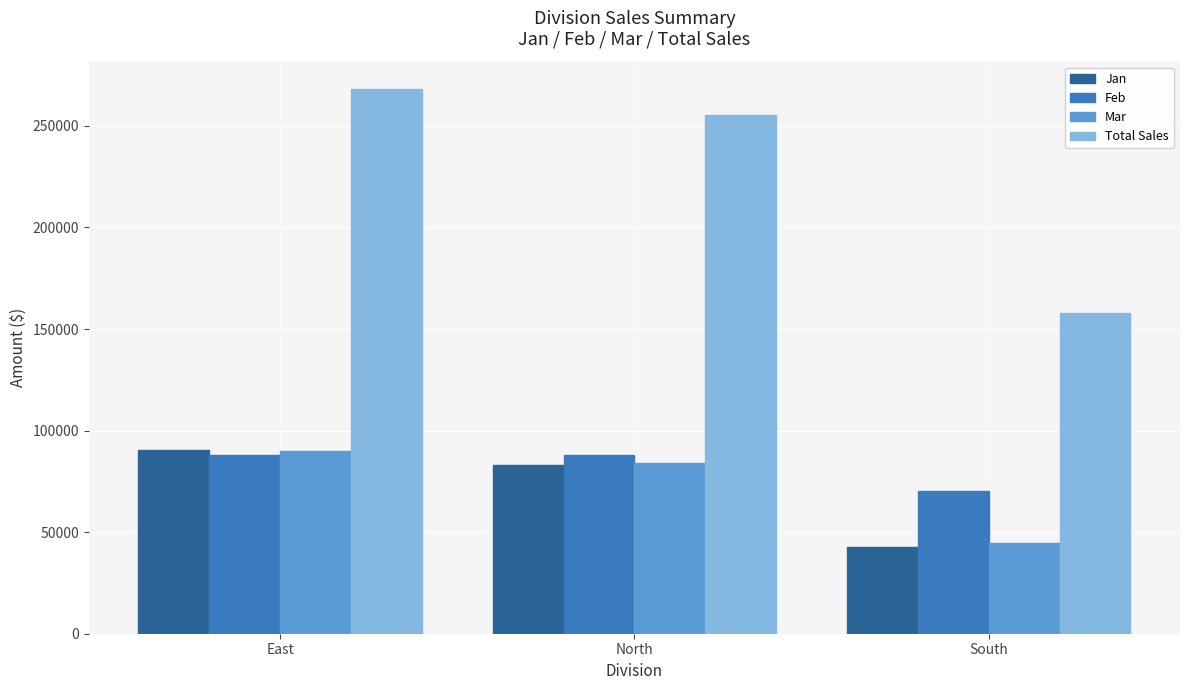

How many groups of bars are there?

3